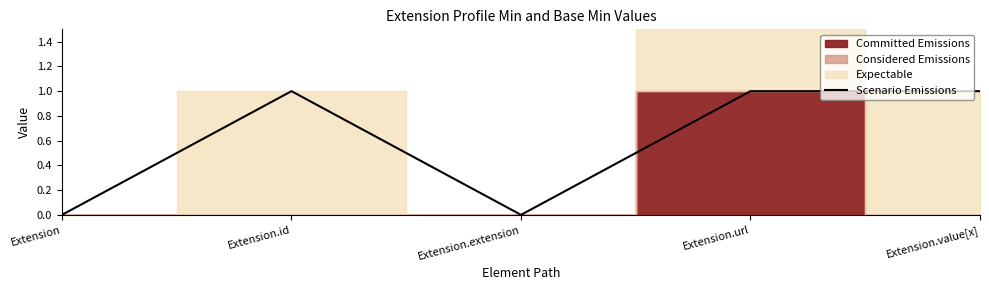

True or false: the data has more than 0 interior local peaks.

True